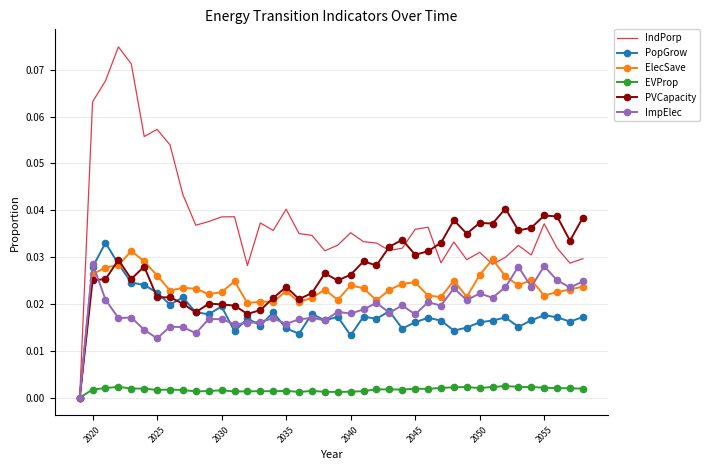

Which series has the largest total across all categories?

IndPorp